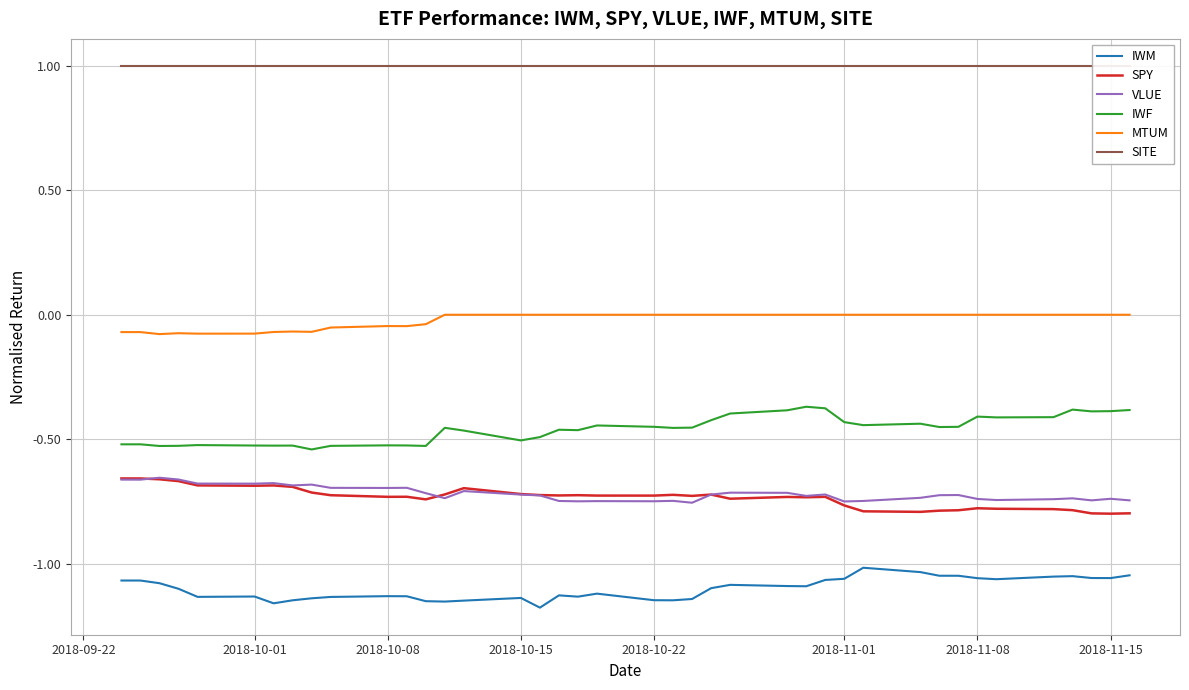

What is the minimum value for VLUE?

-0.8